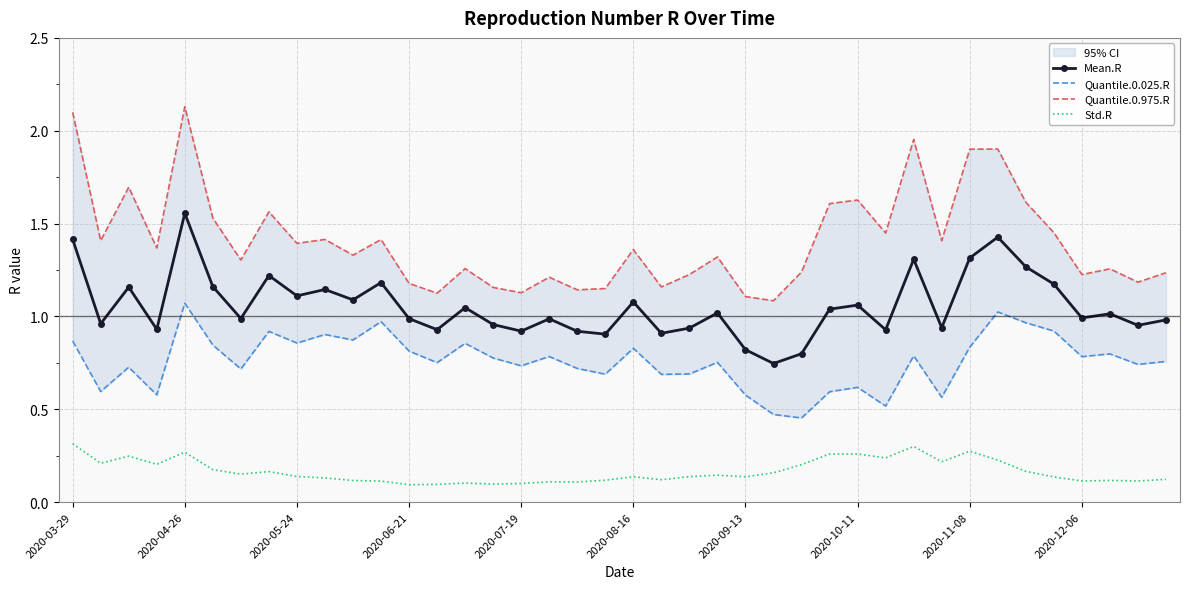

What position from the right is 11?

29